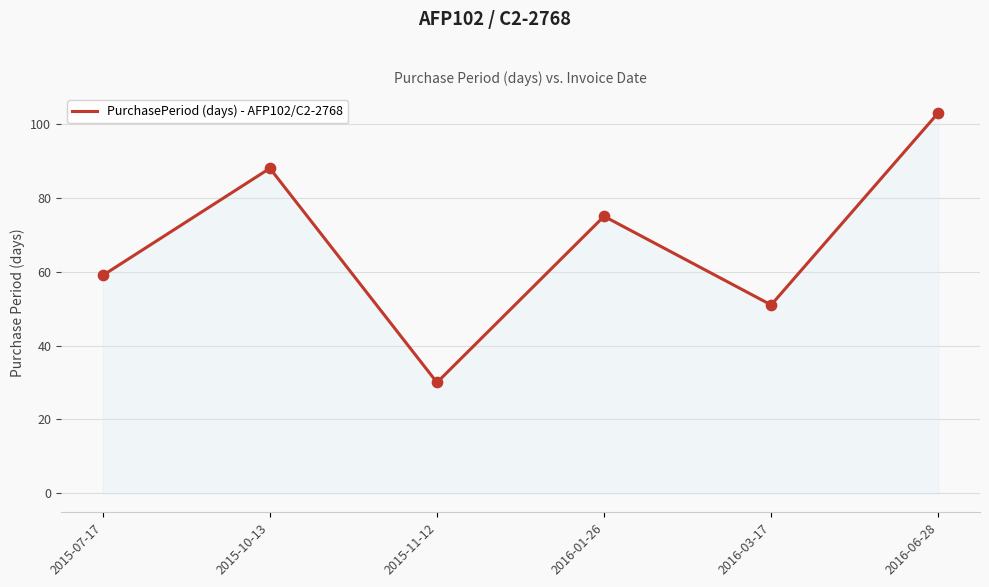

What is the change in value from 2015-07-17 to 2016-03-17?

-8